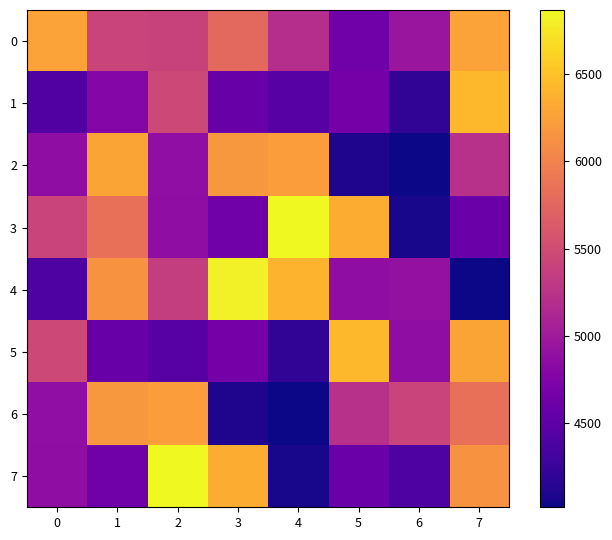

How many distinct data groups are displayed?

8